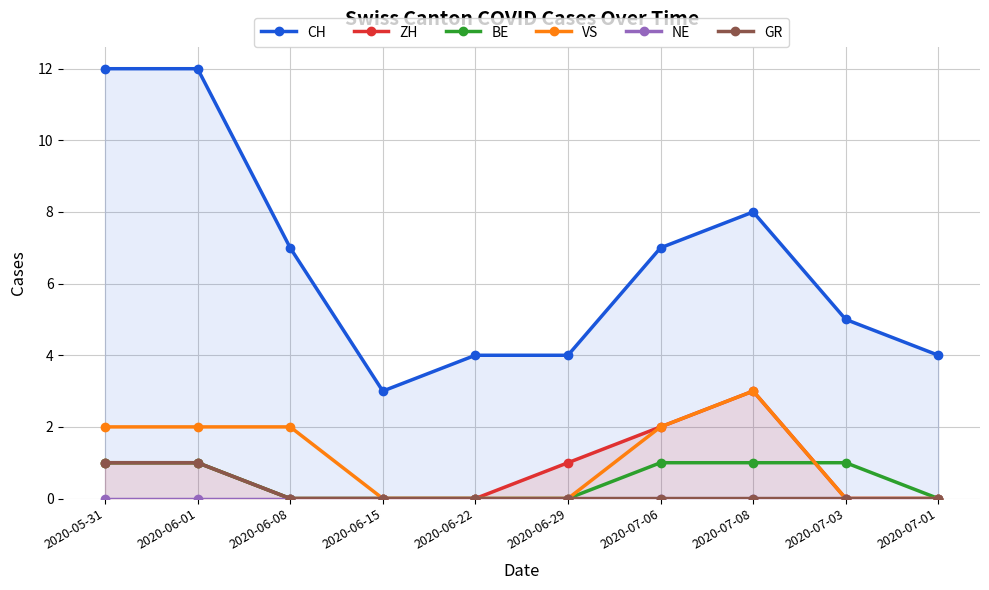

True or false: CH and ZH cross at least once.

False